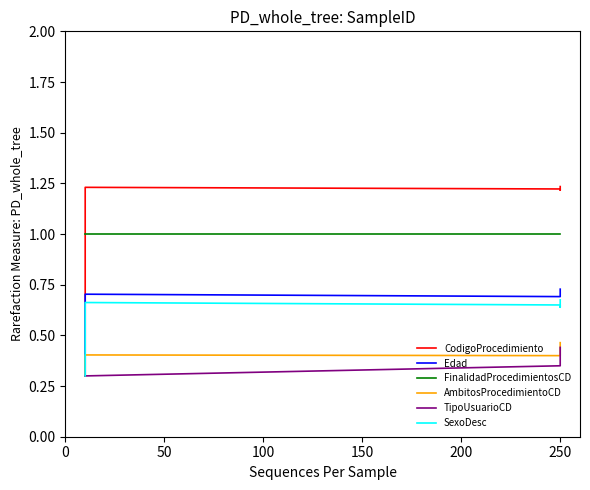

The SexoDesc series shows 0.5 at 17. True or false?

False